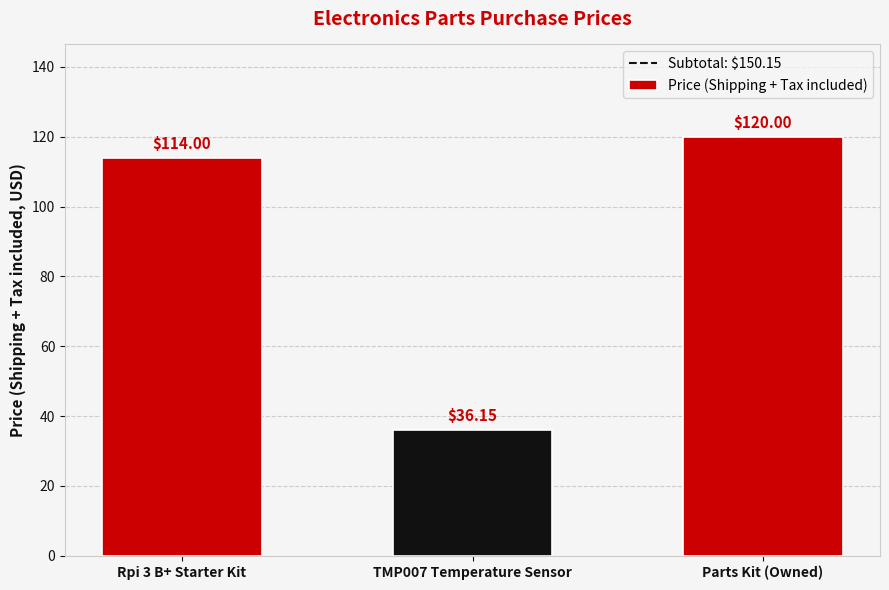

Which has a higher value, Rpi 3 B+ Starter Kit or TMP007 Temperature Sensor?

Rpi 3 B+ Starter Kit